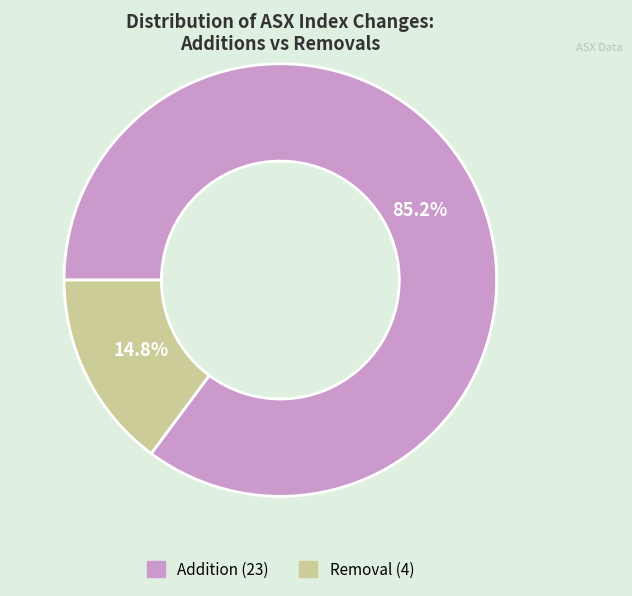

Rank the categories by value from highest to lowest.

Addition, Removal